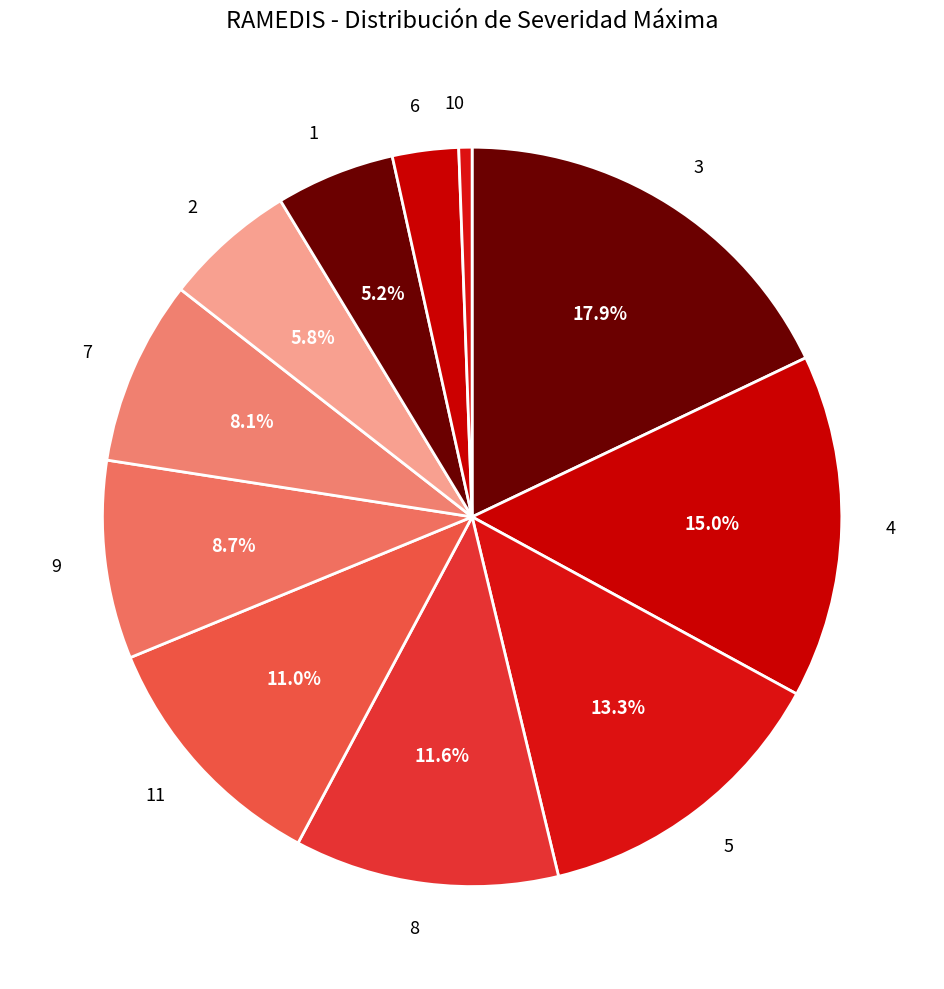

Is 3 the majority of the pie?

No